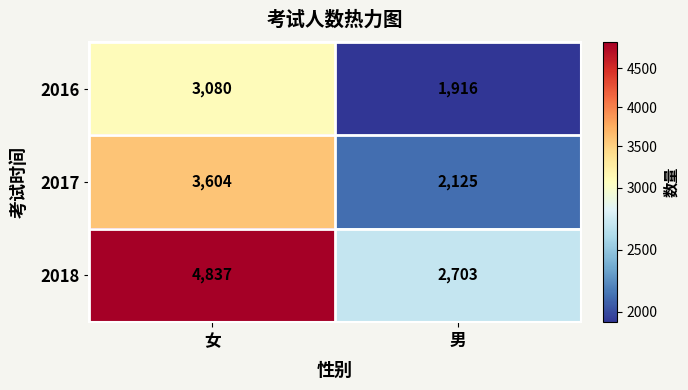

The value of 2017 at 男 is 3812. True or false?

False